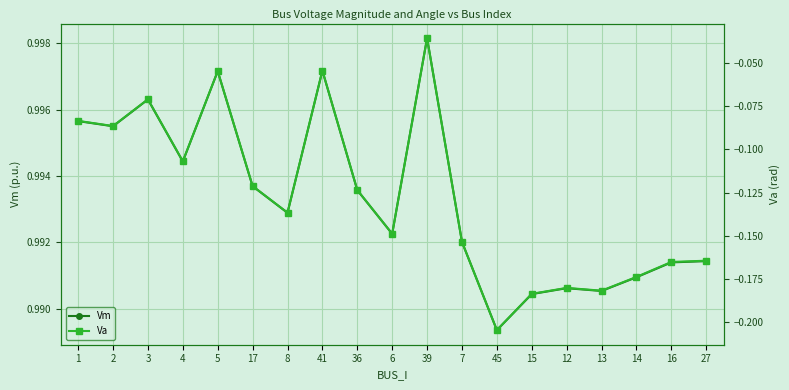

How many data points does each series have?

19